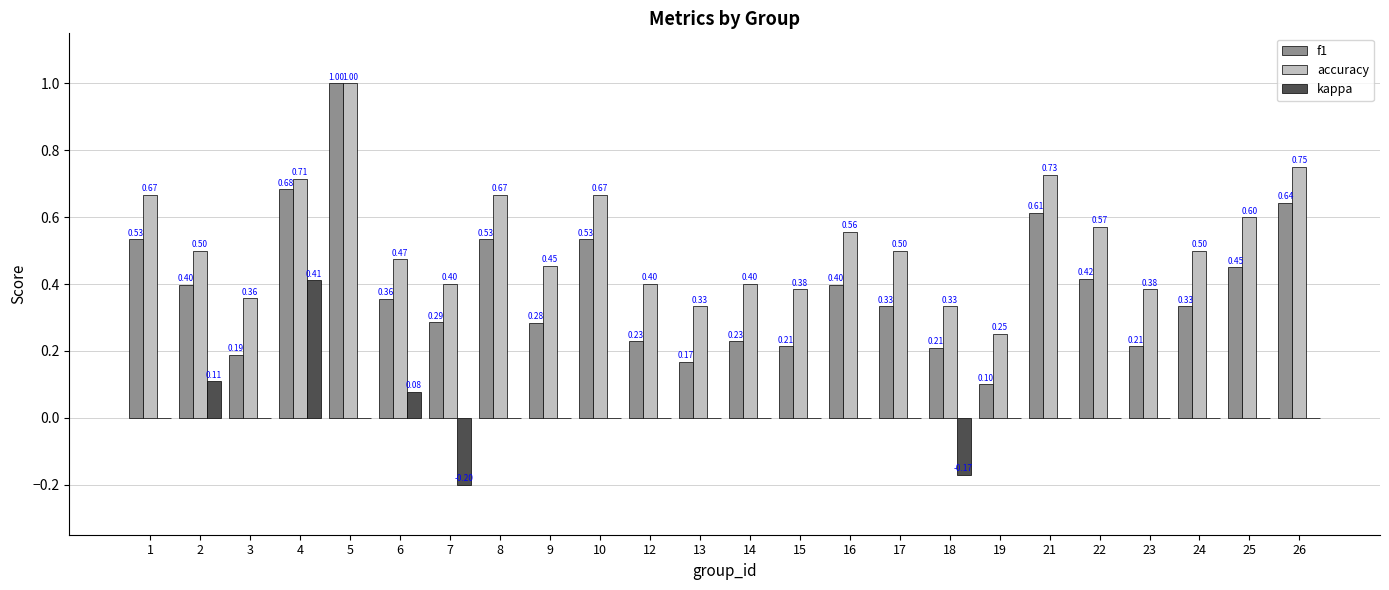

Which series changed the most between 10 and 14?

f1